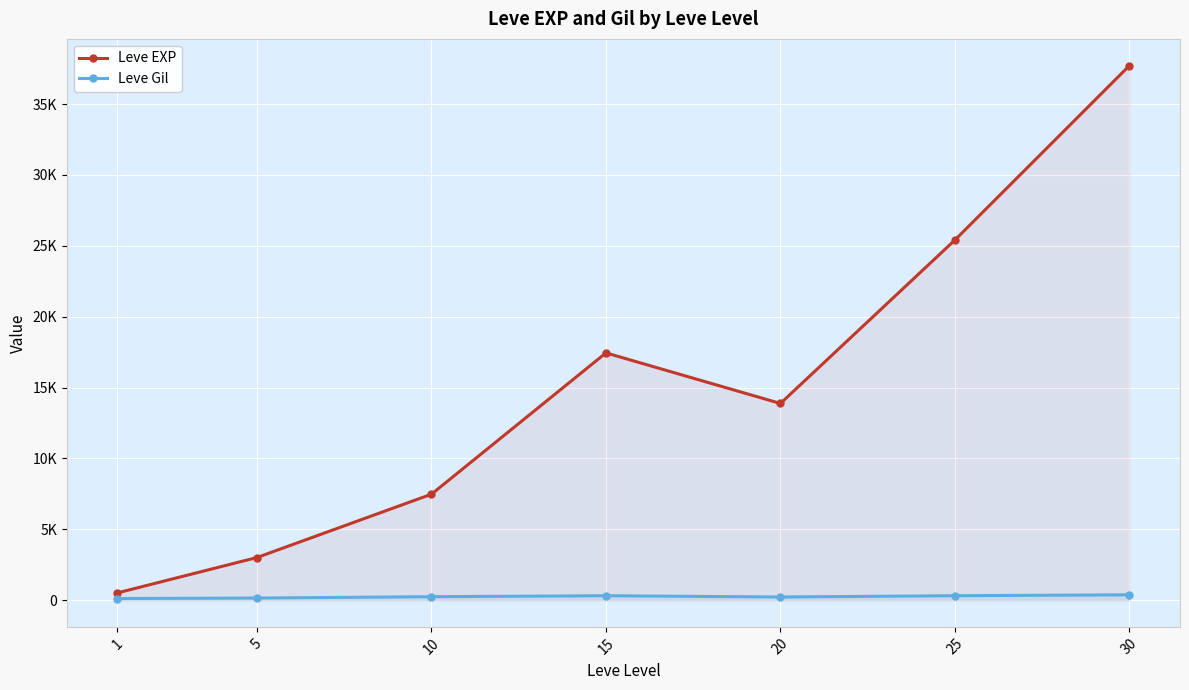

How many lines are shown in the chart?

2